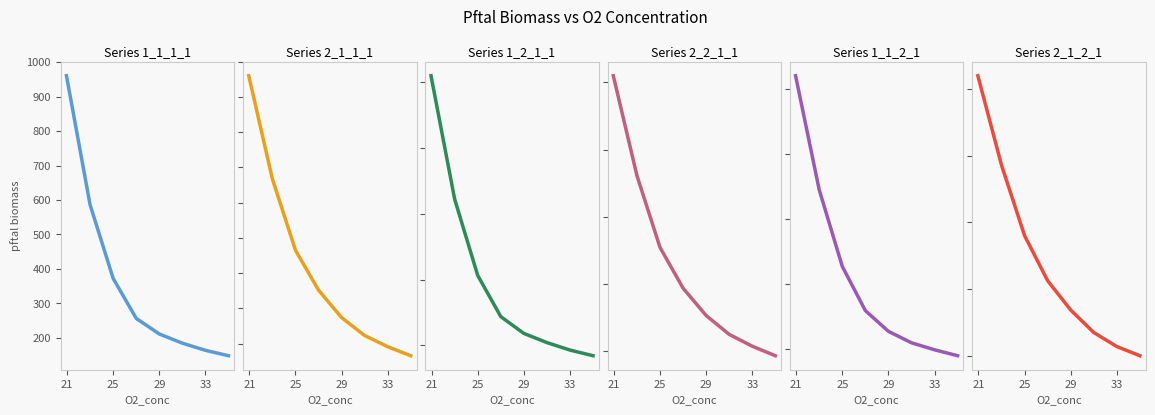

The pftalbiomass_2_2_1_1 series shows 541.0 at 33. True or false?

False